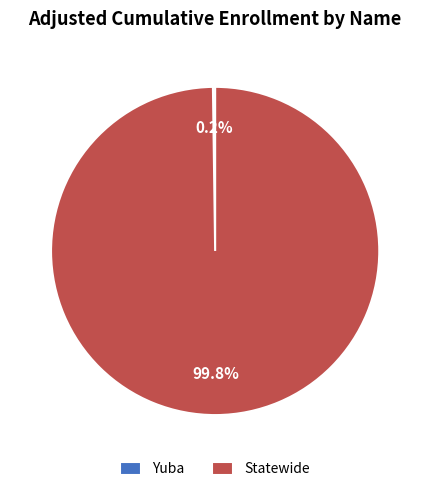

Does Statewide account for over 50% of the chart?

Yes